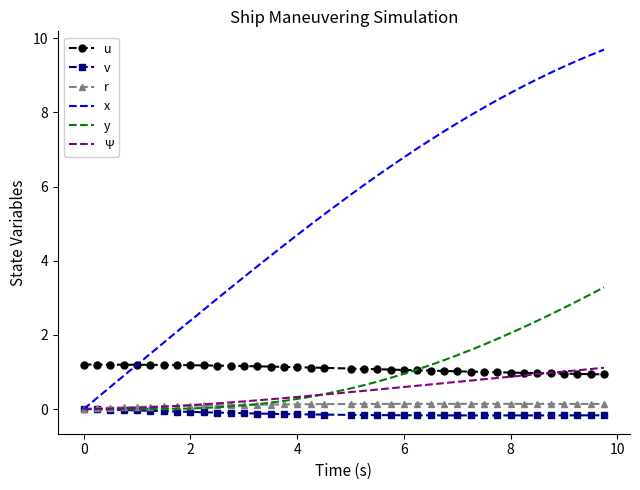

True or false: v and u intersect in this chart.

False